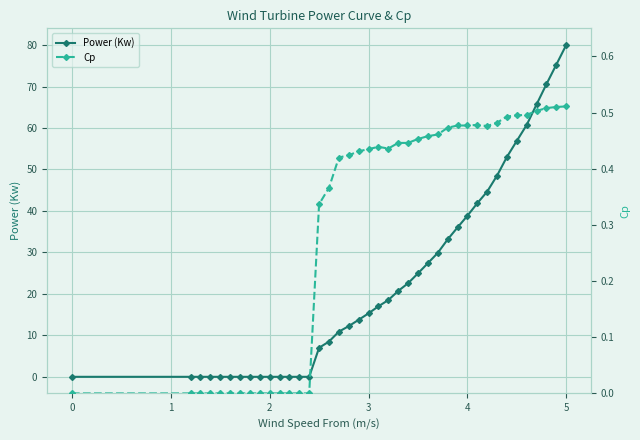

What is the average value of the Power (Kw) series?

23.3